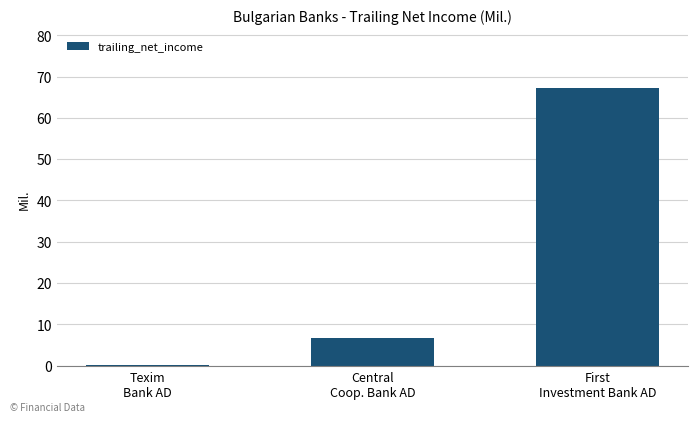

What is the greatest value displayed?

67.3